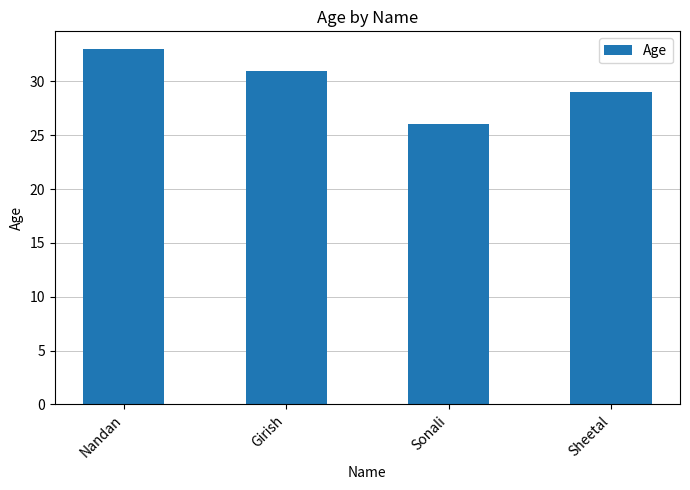

List the labels in order of value, largest first.

Nandan, Girish, Sheetal, Sonali